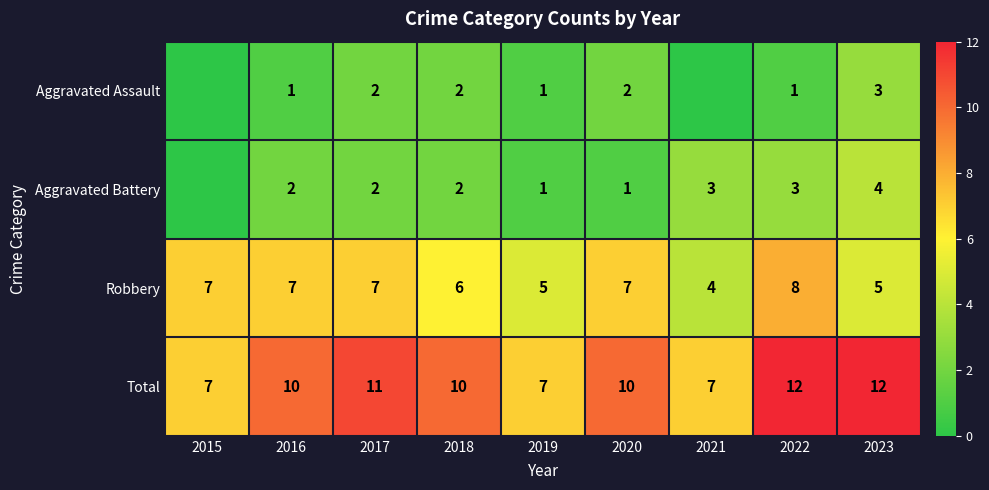

What is the sum of the Total values at 2015 and 2018?

17